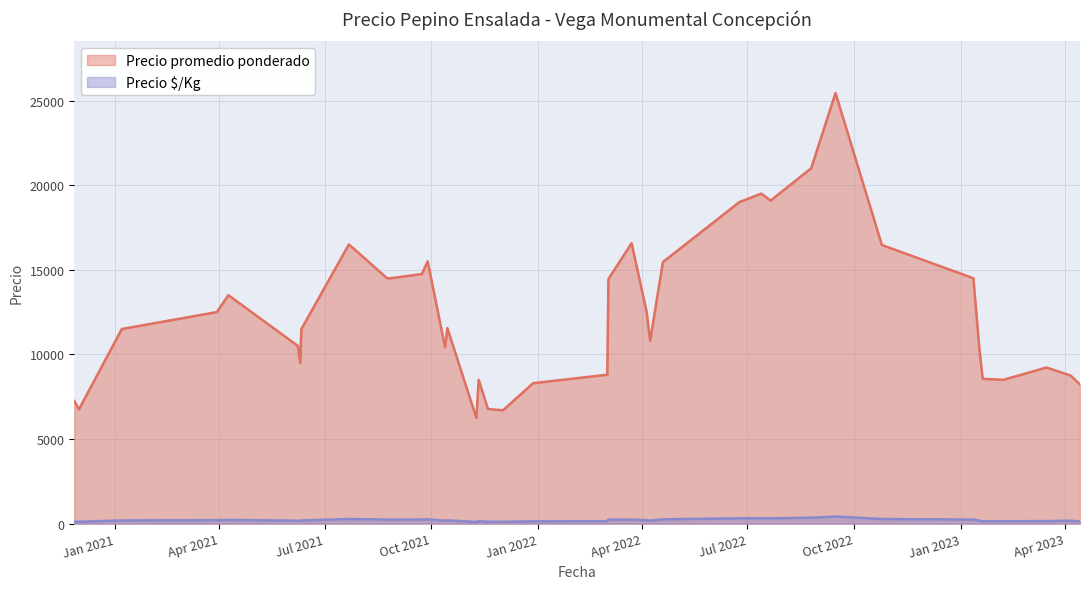

Which category has the lowest value in the Precio $/Kg series?

2021-11-09